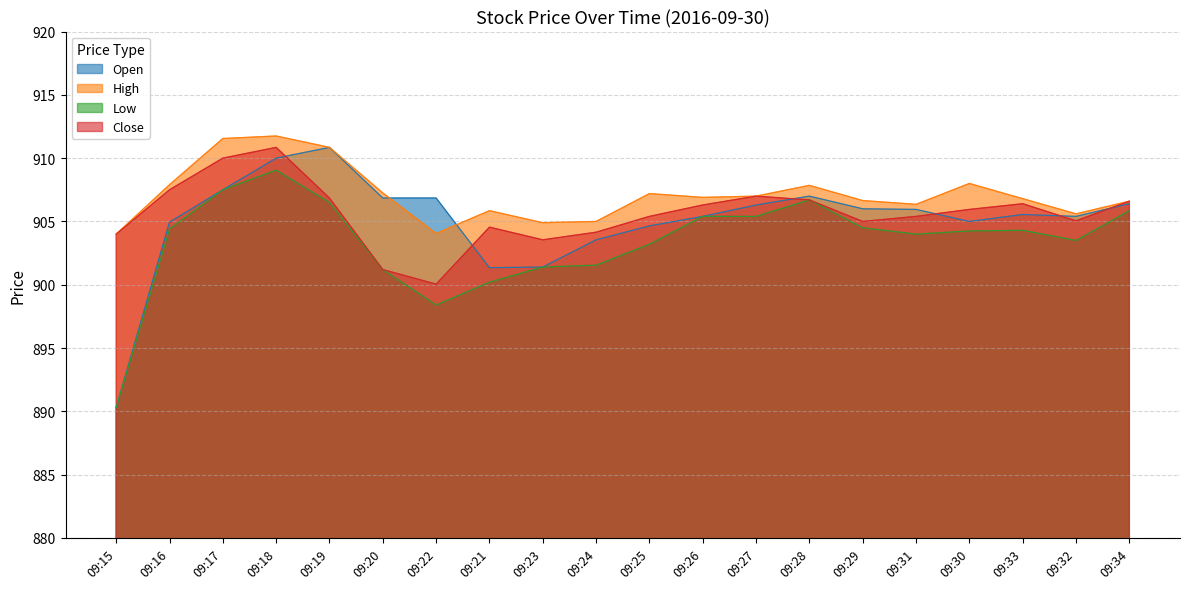

Rank the series by their maximum value, from lowest to highest.

Low, Open, Close, High